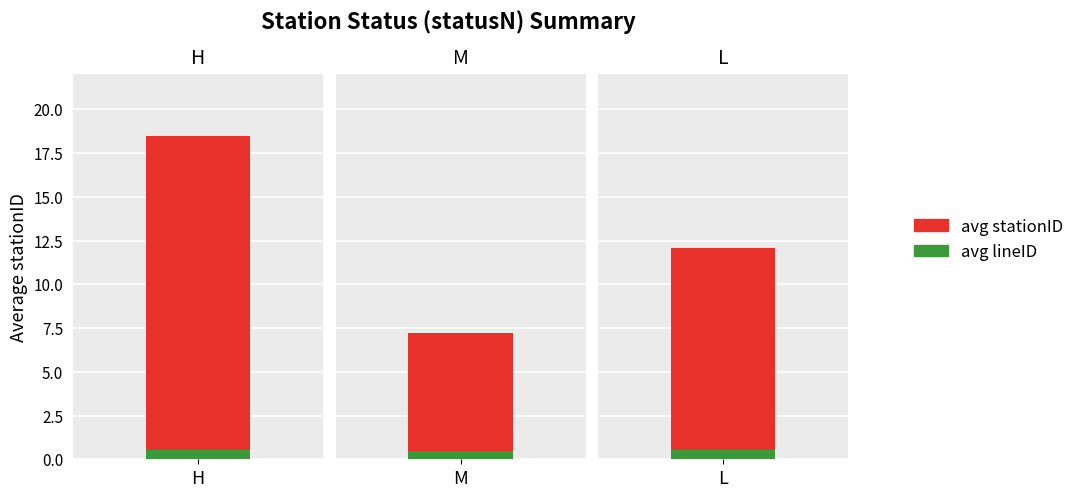

What is the label of the 1st bar from the left?

H